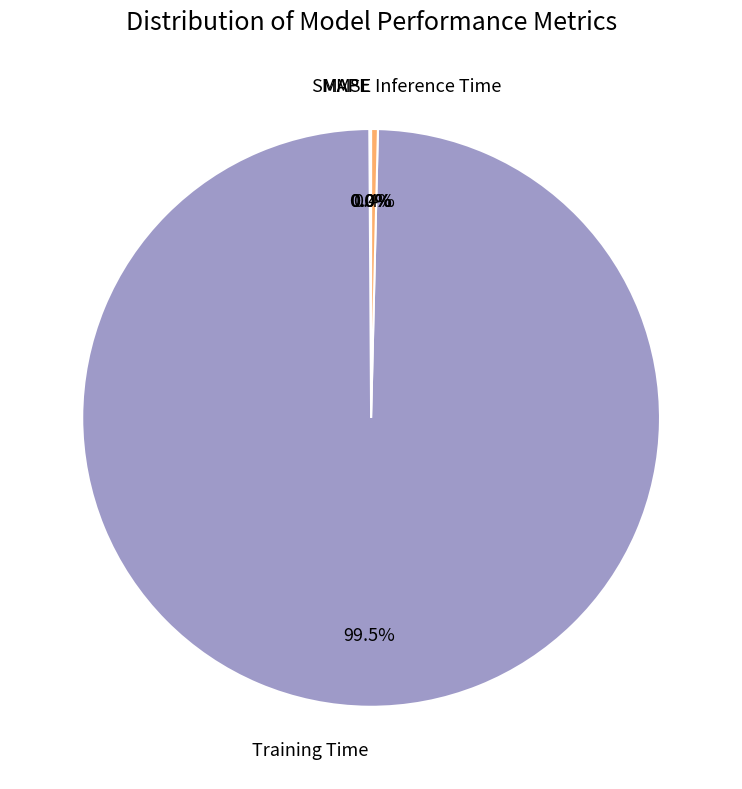

Which category has the biggest portion of the pie?

Training Time